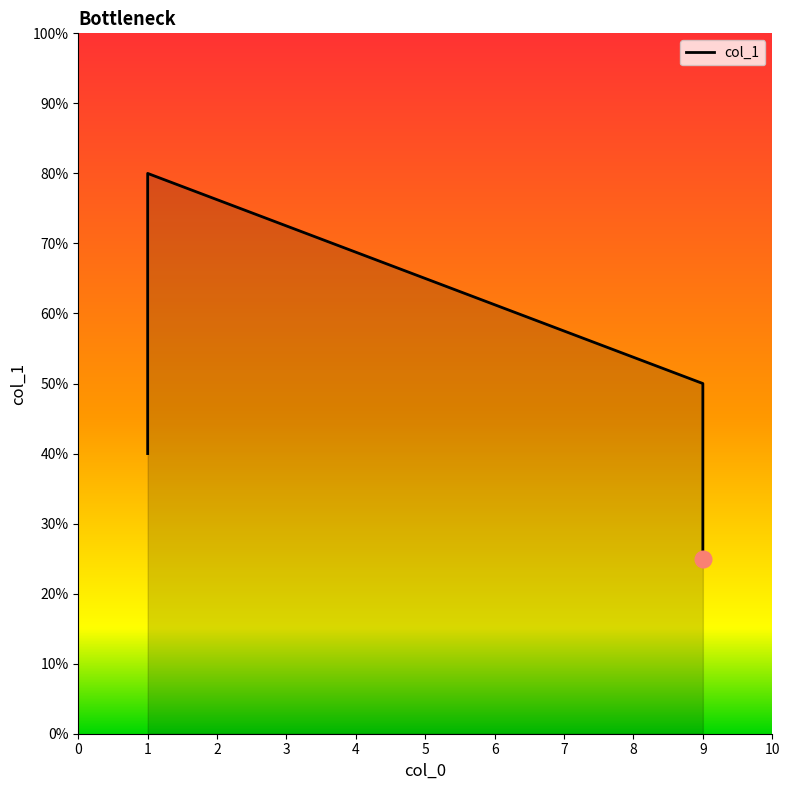

How many values exceed 5?

1